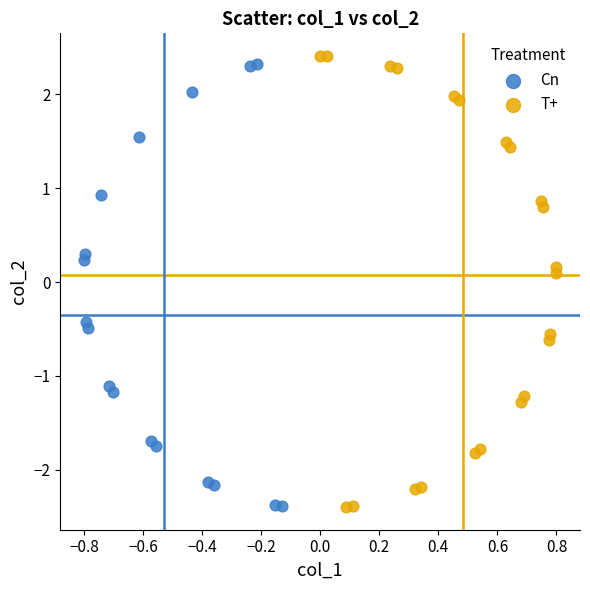

Which series contains the highest Y value?

T+